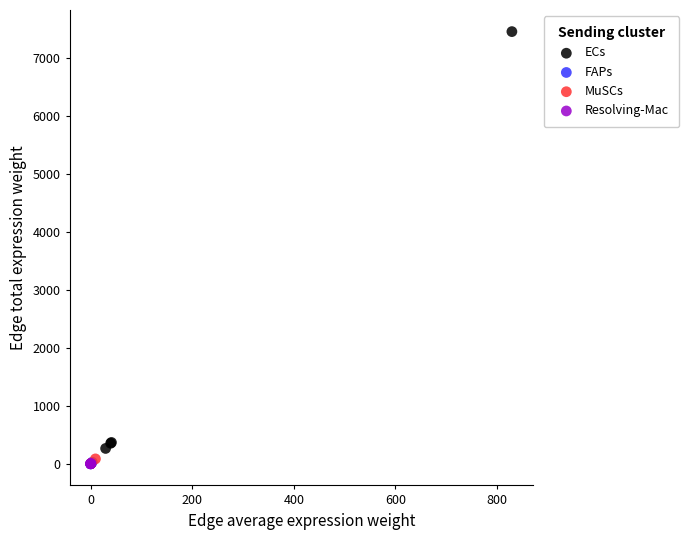

What are all the series names shown in the legend?

ECs, FAPs, MuSCs, Resolving-Mac